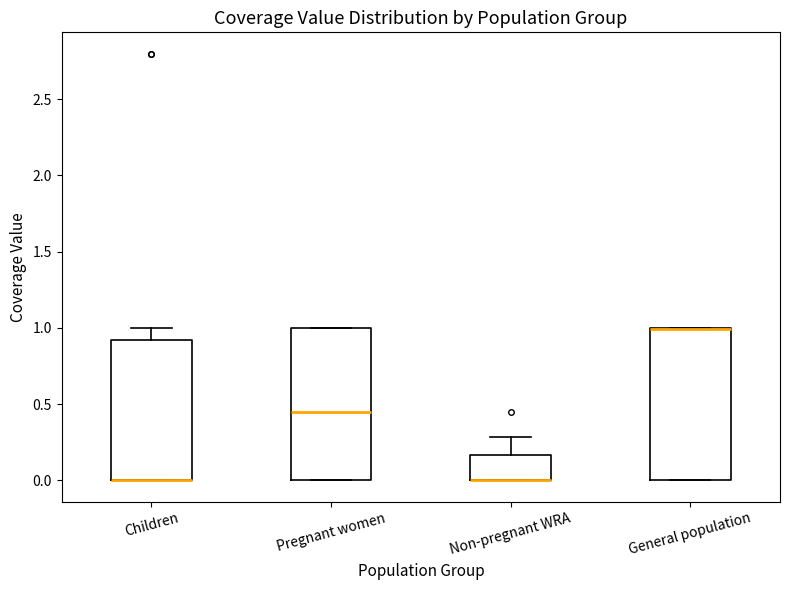

Where is the lower edge of the box for Non-pregnant WRA on the y-axis? The values are not printed on the chart, so give them approximately, as read against the axis.

0.00